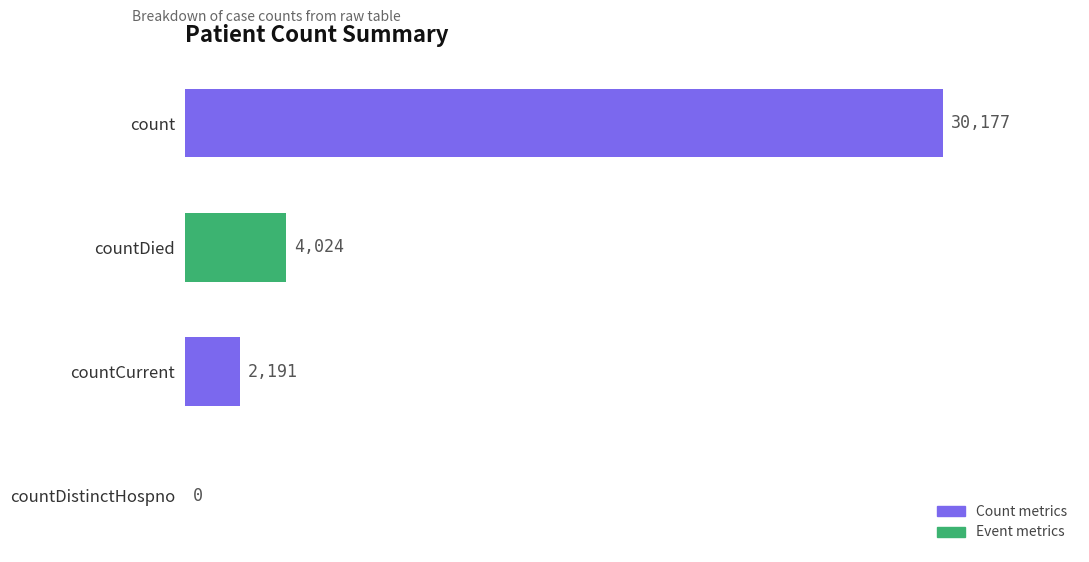

What is the sum of all values?

36392